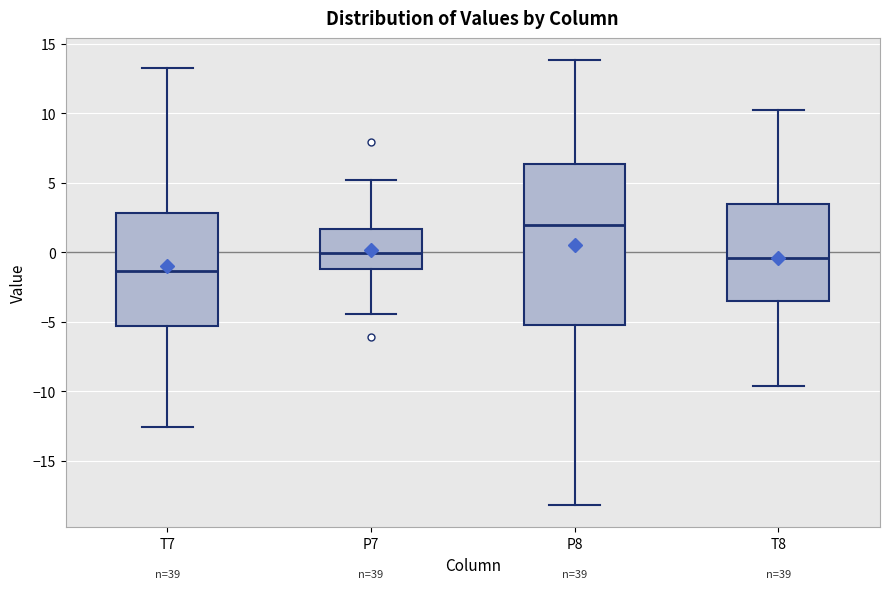

Where does the upper whisker of the box for P7 end on the y-axis? The values are not printed on the chart, so give them approximately, as read against the axis.

5.0